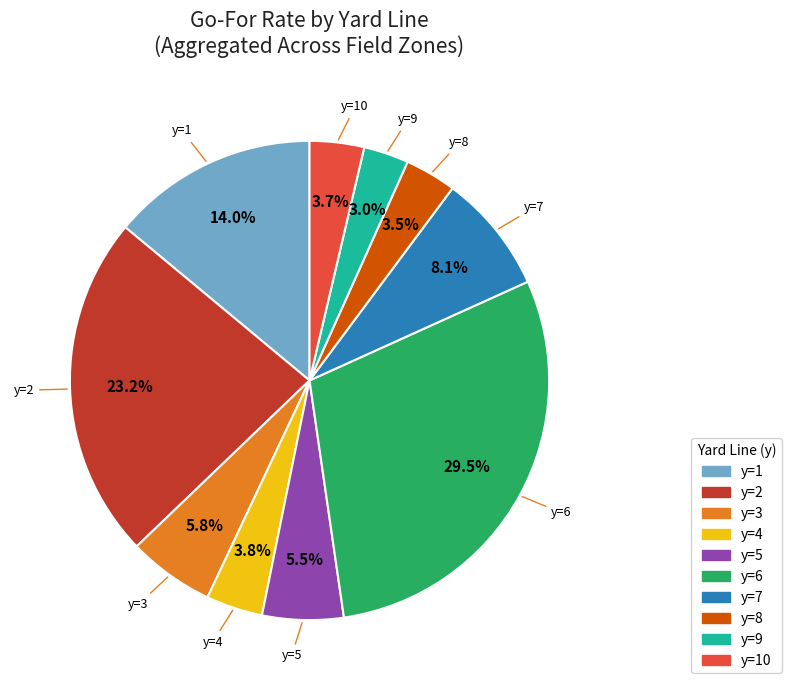

What percentage is the y=9 slice, to the nearest percent?

3%